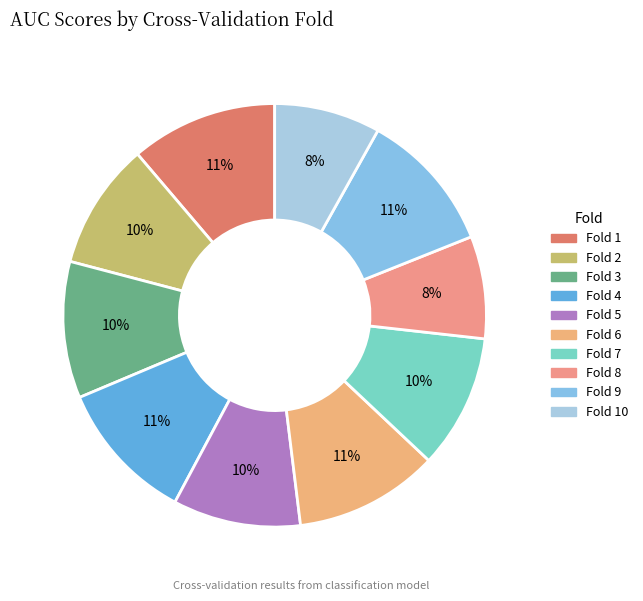

What is the largest slice in the pie chart?

Fold 1